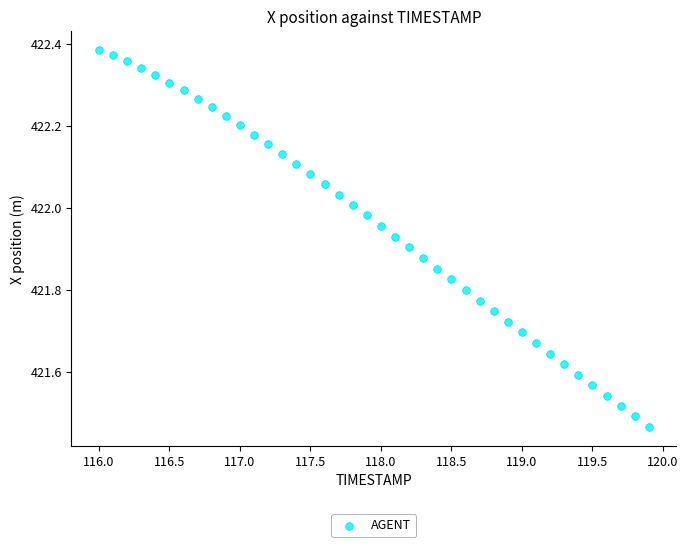

What is the range of X values (max minus min)?

3.9